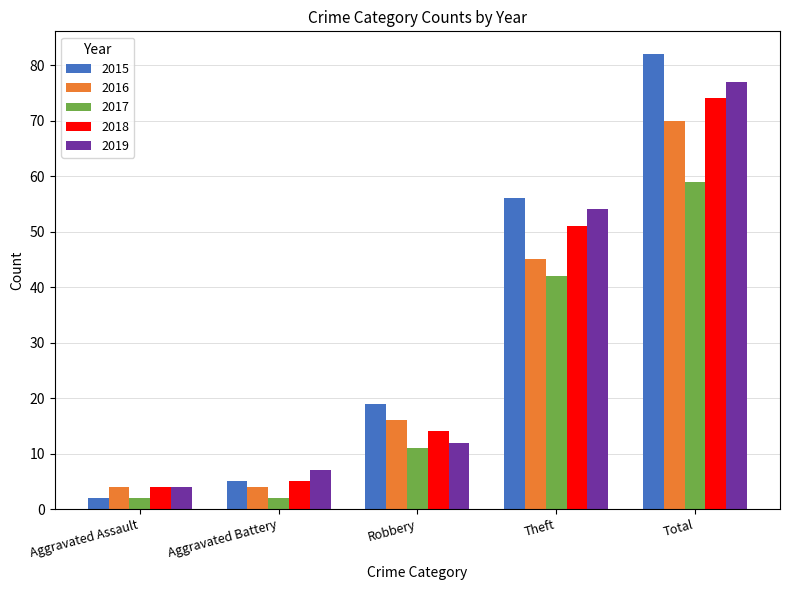

Which category has the highest value across all series?

Total